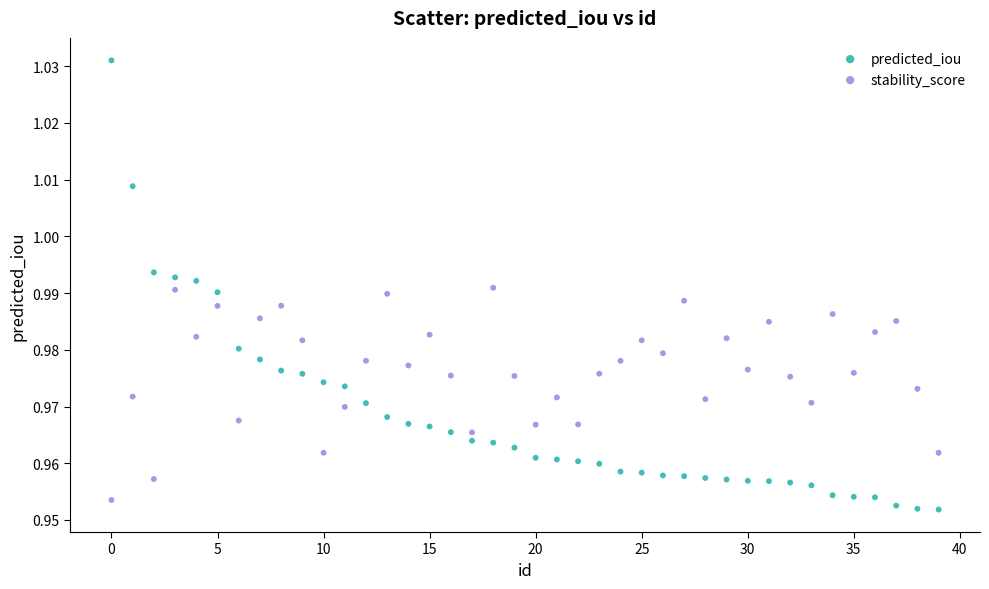

Which series has the largest Y range (max minus min)?

predicted_iou